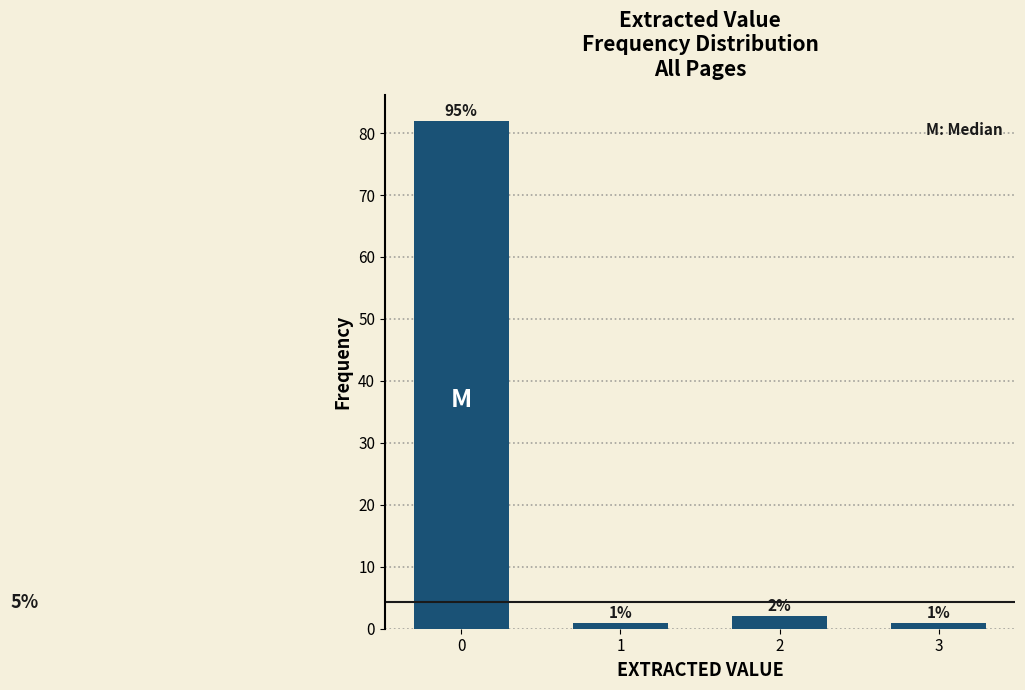

Reading left to right, transcribe all the data shown in this chart.

0=82	1=1	2=2	3=1